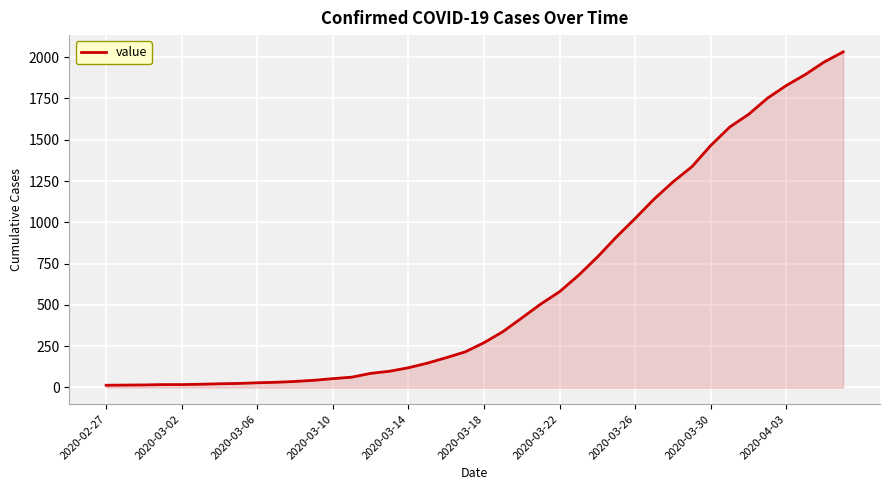

What is the greatest value displayed?

2032